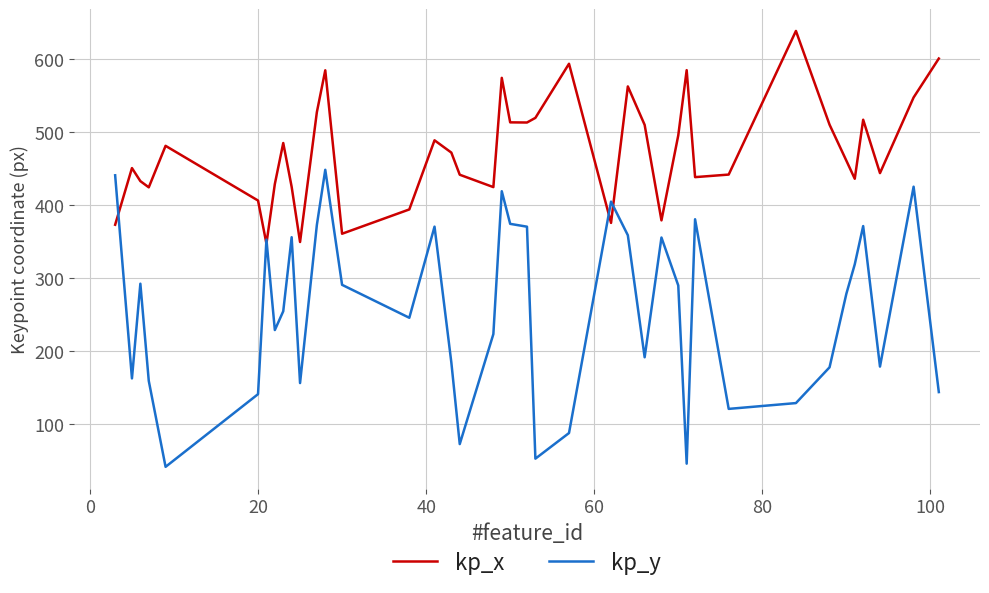

List the series in order of their peak value, lowest first.

kp_y, kp_x